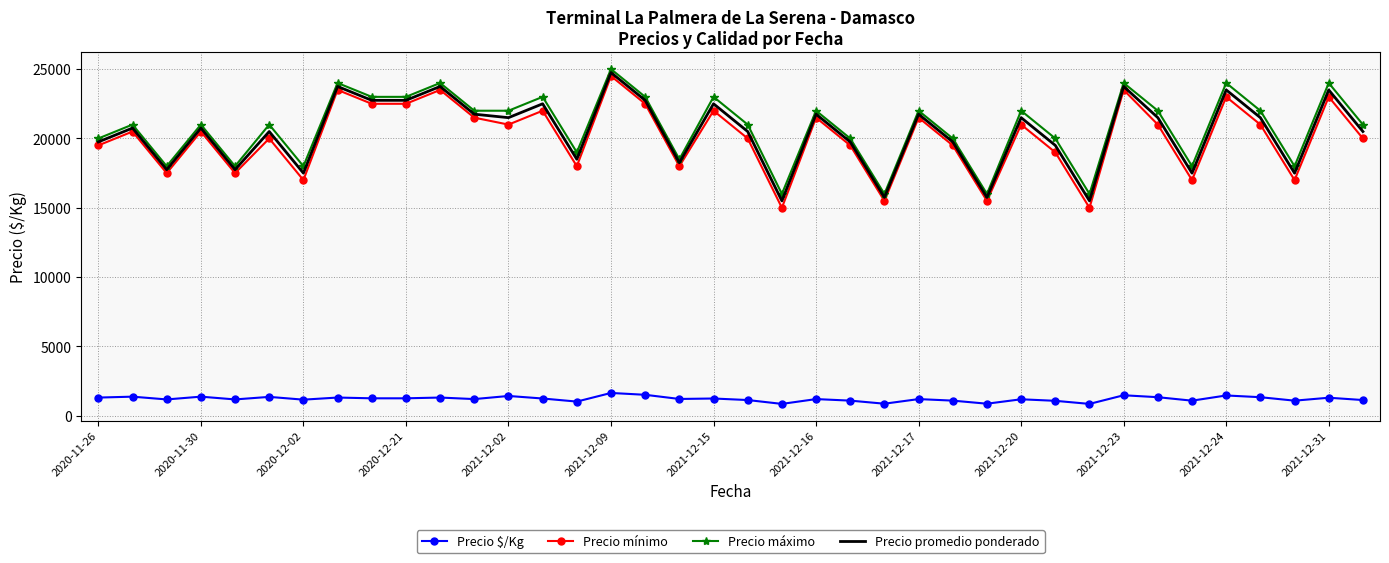

True or false: Precio $/Kg and Precio promedio ponderado intersect in this chart.

False